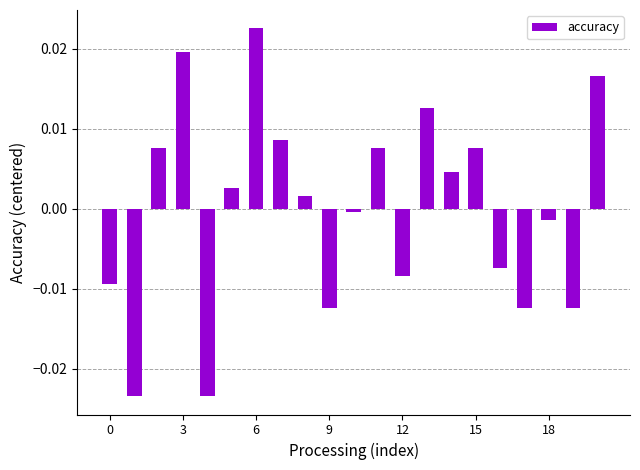

How many values are below zero?

10